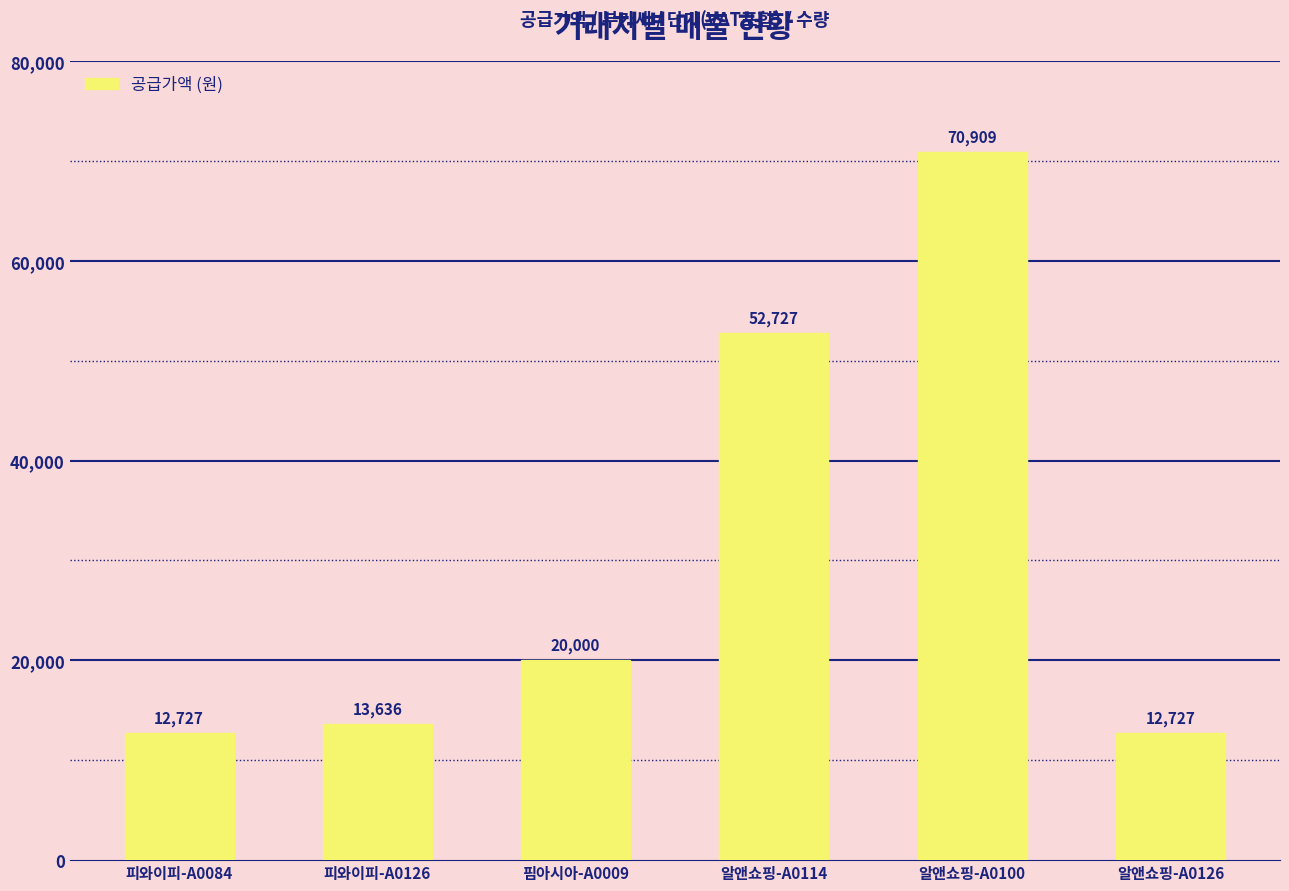

What is the label of the 6th bar from the left?

알앤쇼핑-A0126